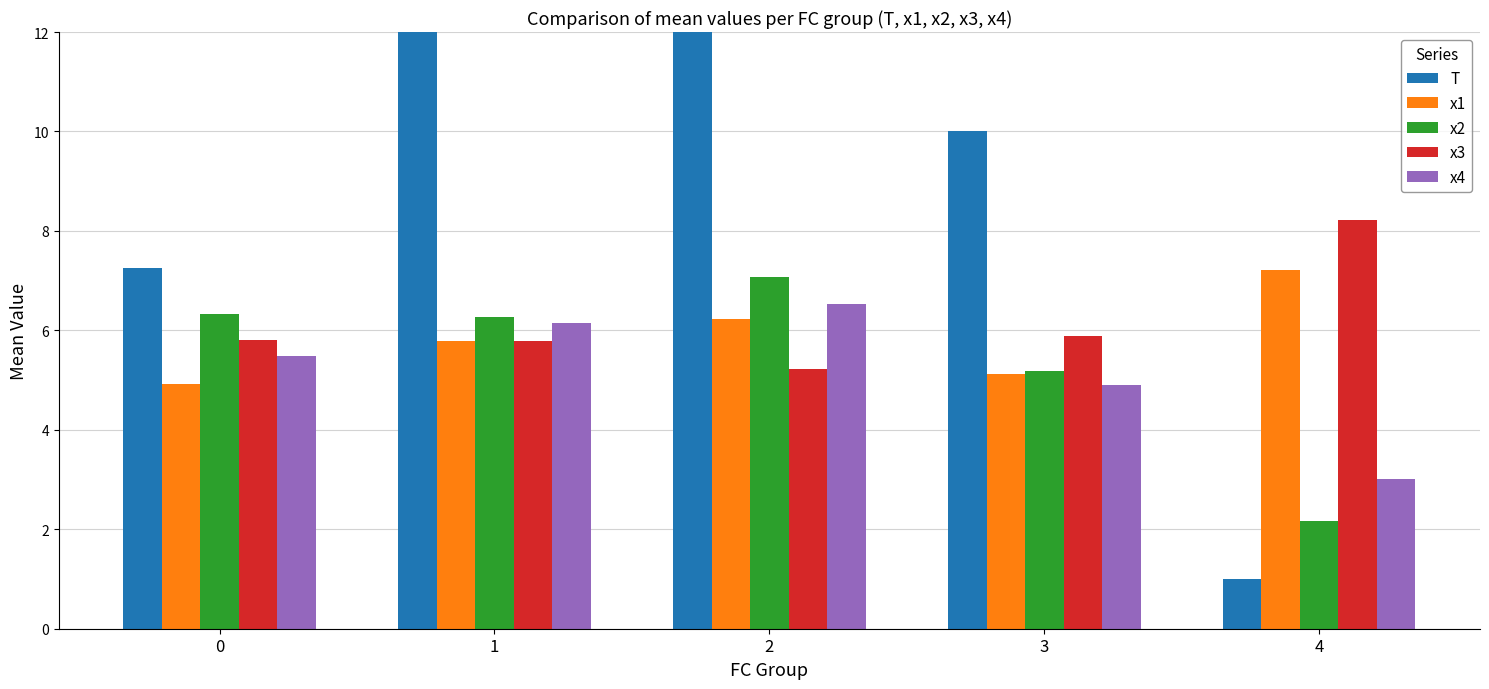

At which label does x4 reach its peak?

2